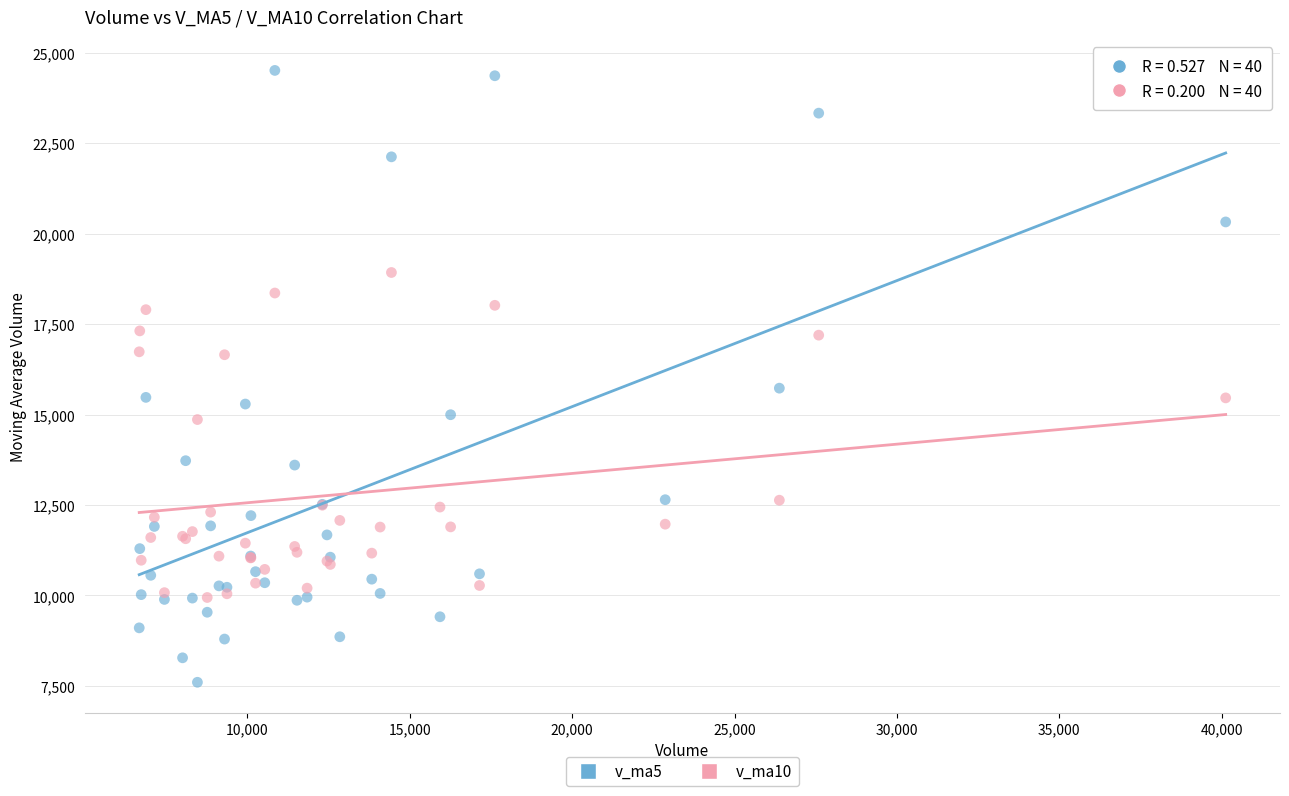

Across all series, what Y value is closest to 16056?

15730.2